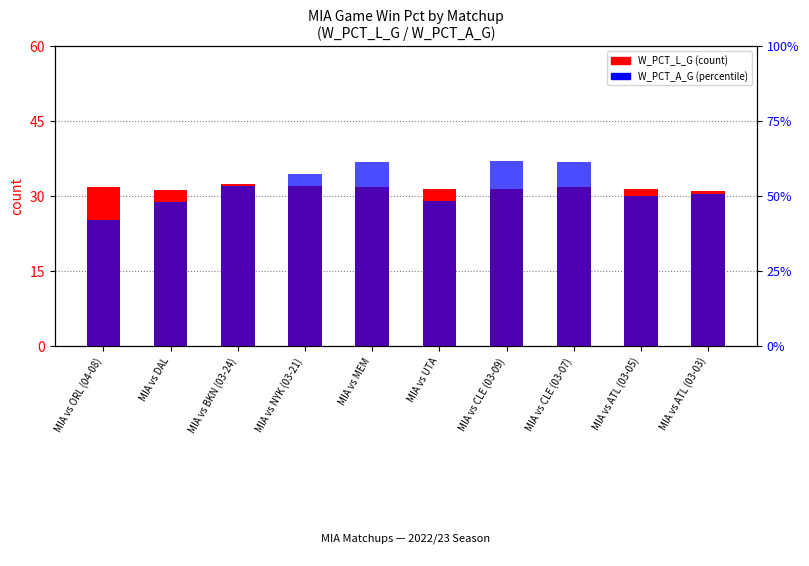

Reading right to left, list all the values displayed in this chart.

W_PCT_L_G (scaled): MIA vs ATL (03-03)=31.0	MIA vs ATL (03-05)=31.4	MIA vs CLE (03-07)=31.8	MIA vs CLE (03-09)=31.3	MIA vs UTA=31.3	MIA vs MEM=31.7	MIA vs NYK (03-21)=32.0	MIA vs BKN (03-24)=32.5	MIA vs DAL=31.1	MIA vs ORL (04-08)=31.9
W_PCT_A_G (scaled): MIA vs ATL (03-03)=30.5	MIA vs ATL (03-05)=30.0	MIA vs CLE (03-07)=36.7	MIA vs CLE (03-09)=37.1	MIA vs UTA=29.1	MIA vs MEM=36.7	MIA vs NYK (03-21)=34.5	MIA vs BKN (03-24)=32.0	MIA vs DAL=28.9	MIA vs ORL (04-08)=25.2